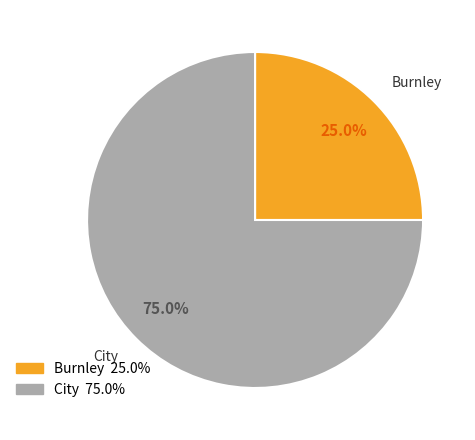

To the nearest percent, what is the average slice percentage?

50%